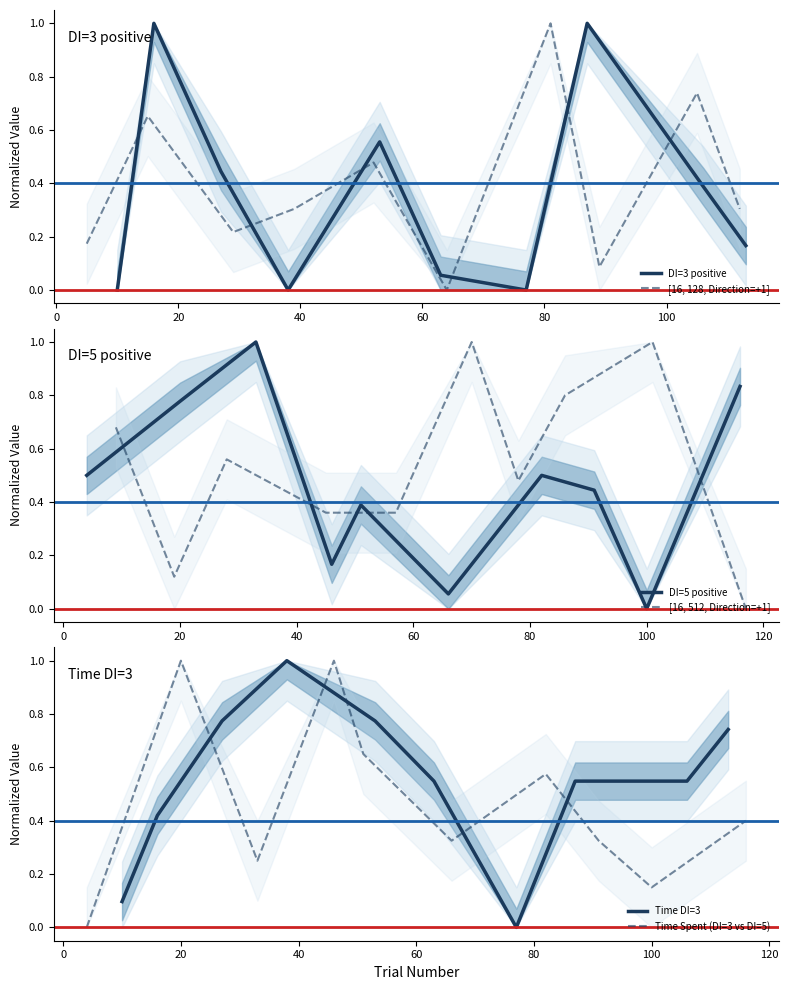

What is the sum of all DI=5 positive values?

4.7